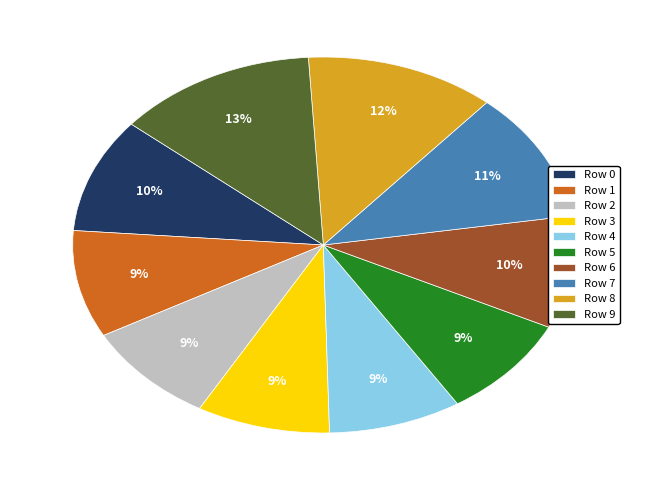

Approximately how many times larger is the value at Row 3 compared to Row 0?

0.9